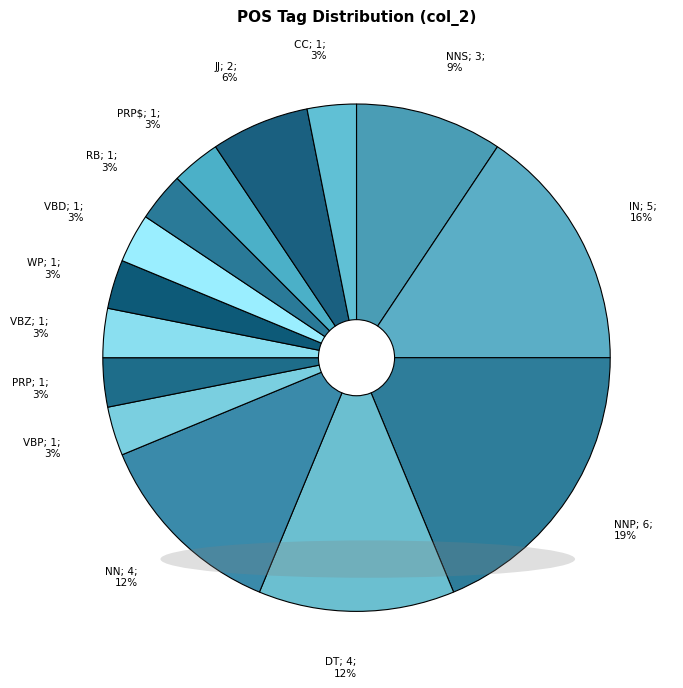

Is it true that NNP; 6; 19% is 19% of the pie?

True